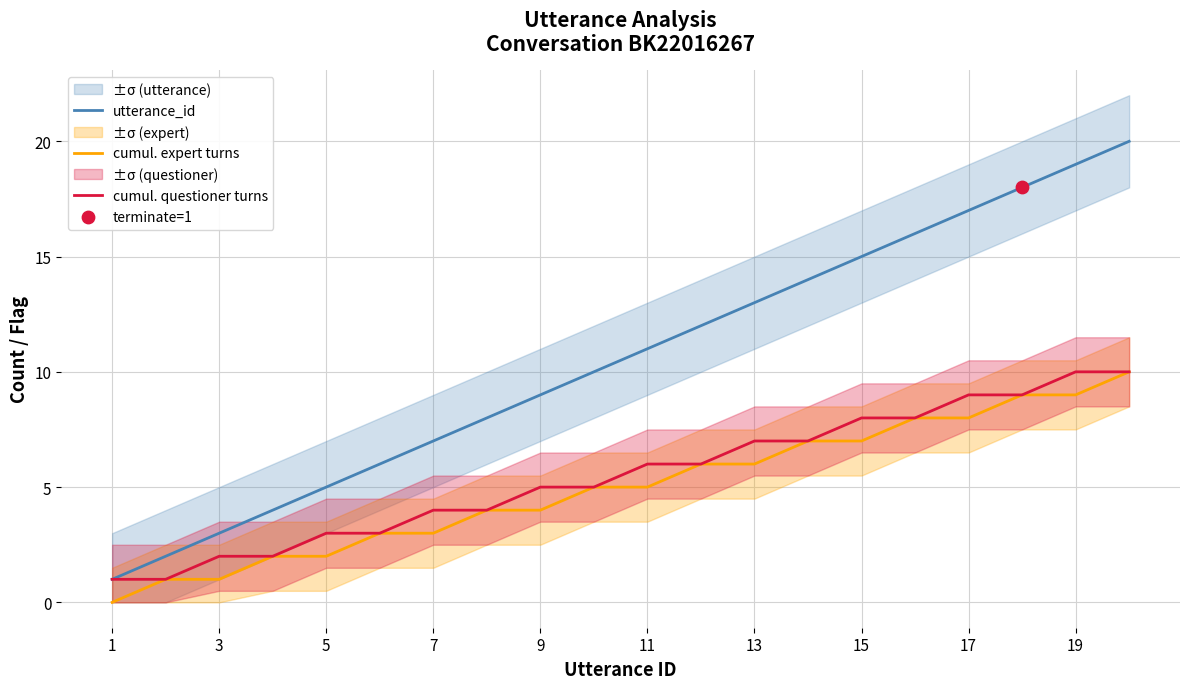

Is it true that utterance_id equals 9 at 9?

True